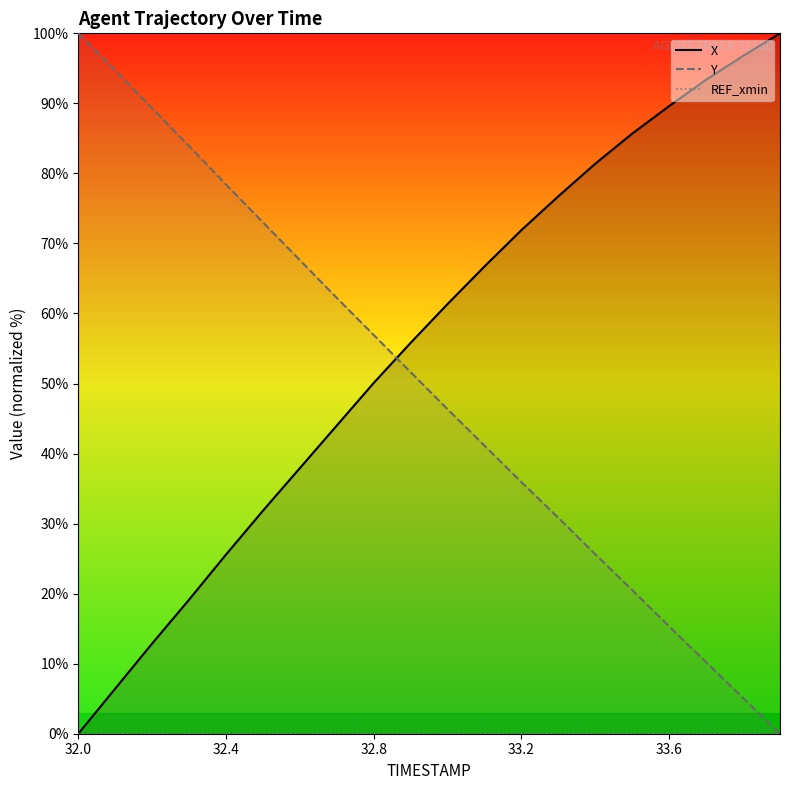

The value of Y at 33.2 is 10.9. True or false?

False